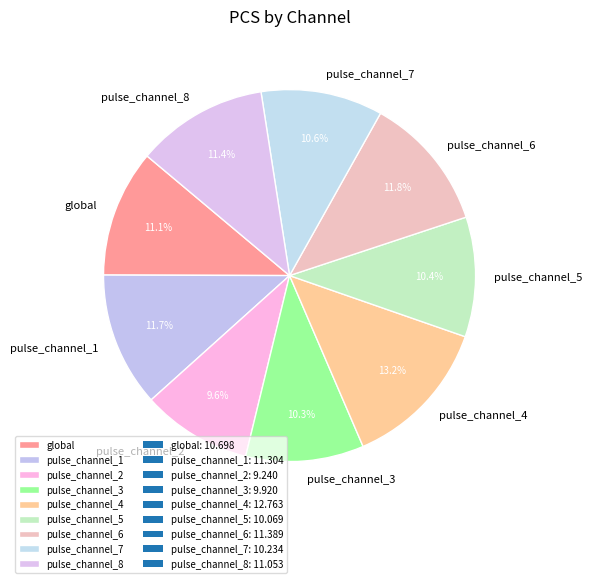

Is the sum of pulse_channel_4 and pulse_channel_8 greater than half?

No